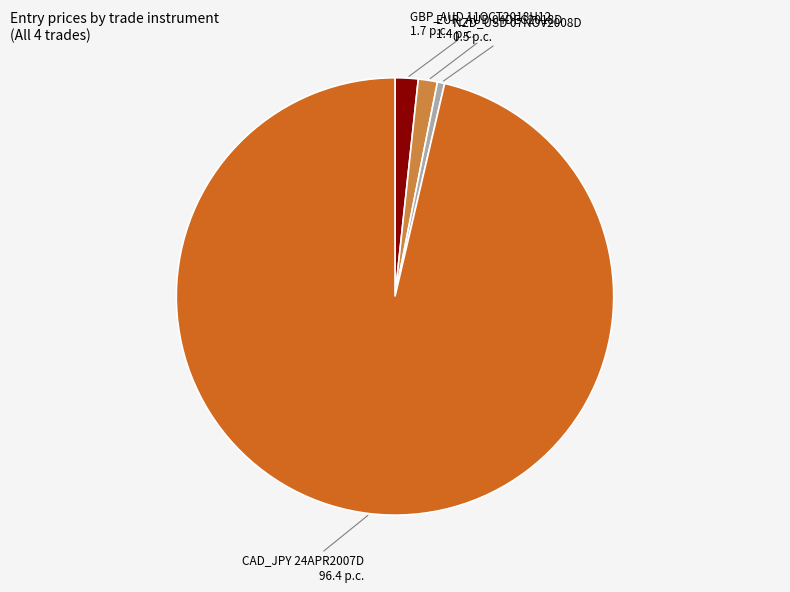

True or false: CAD_JPY 24APR2007D accounts for 96% of the total.

True